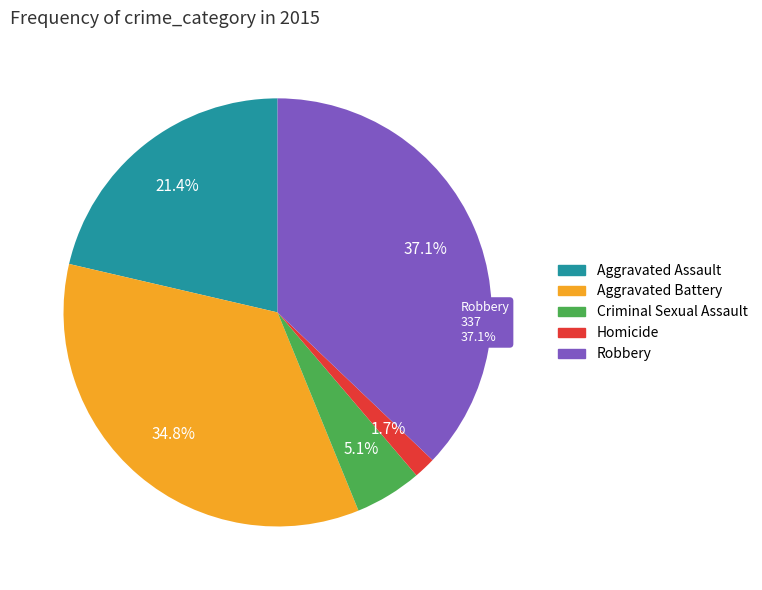

What is the largest slice in the pie chart?

Robbery